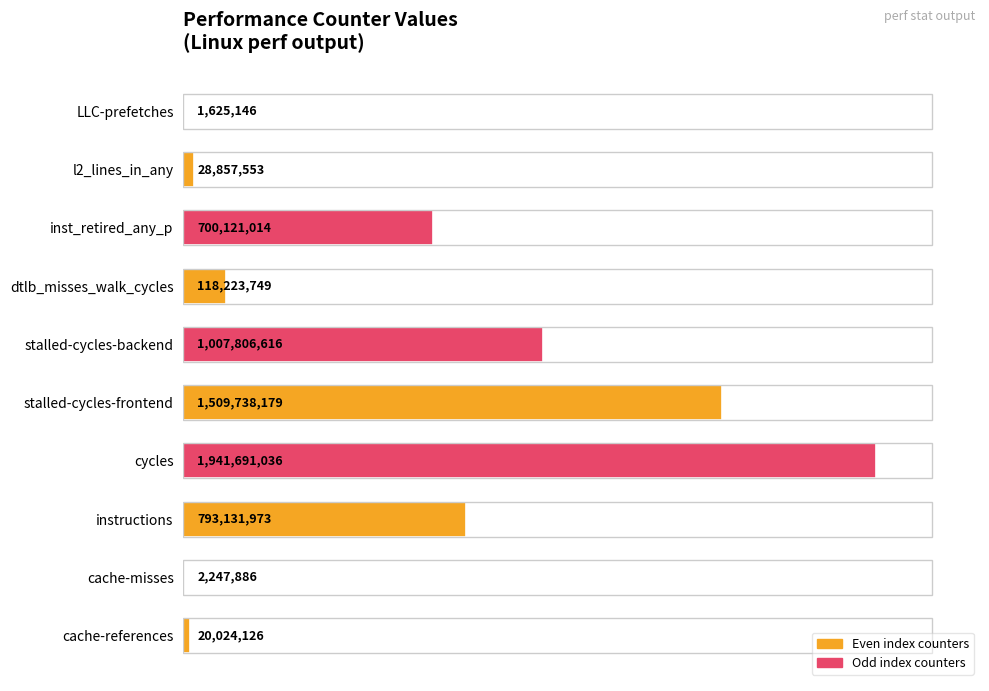

What is the smallest value displayed?

1625146